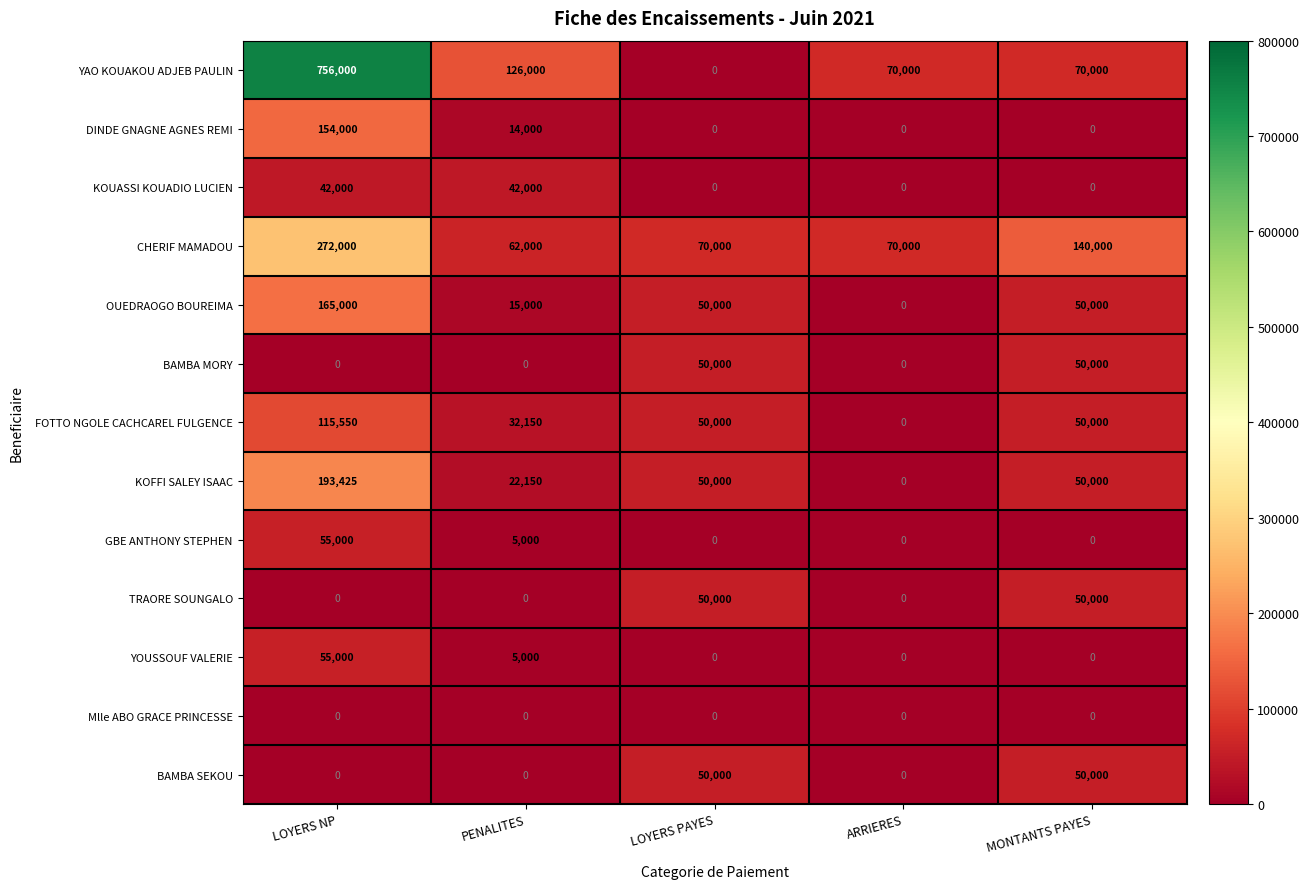

What is the difference between the maximum and minimum values in the BAMBA MORY series?

50000